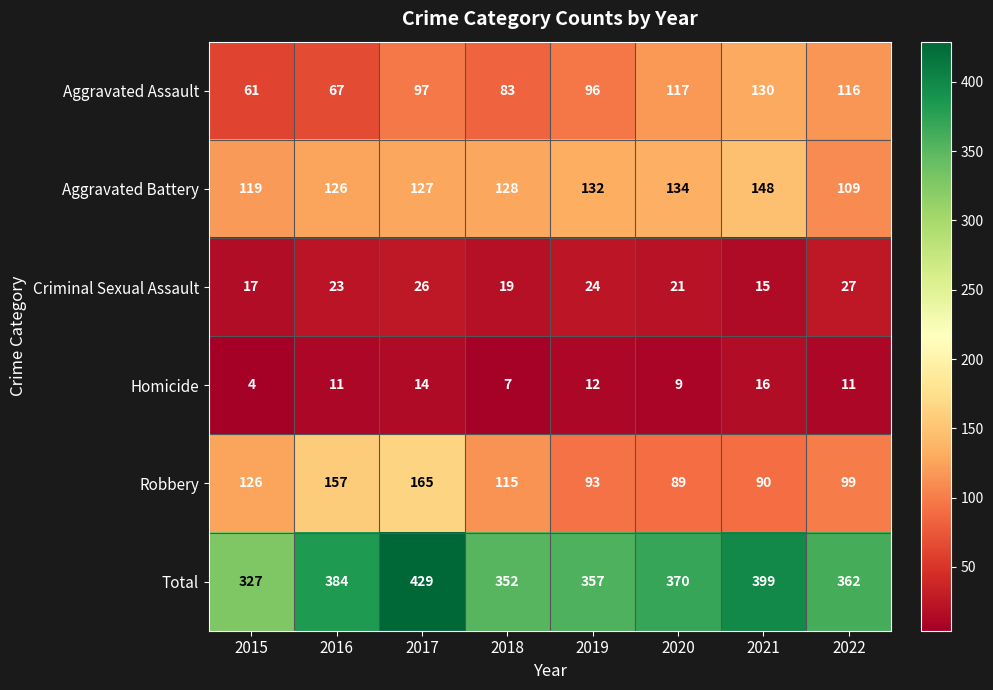

What is the sum of the Total values at 2017 and 2020?

799